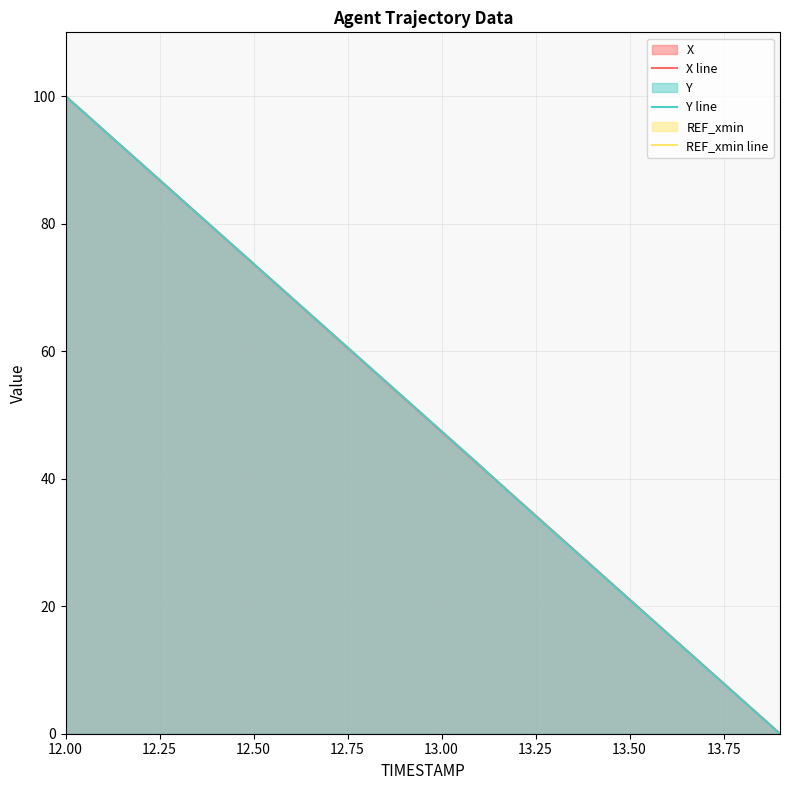

What is the label of the 10th point from the right?

10